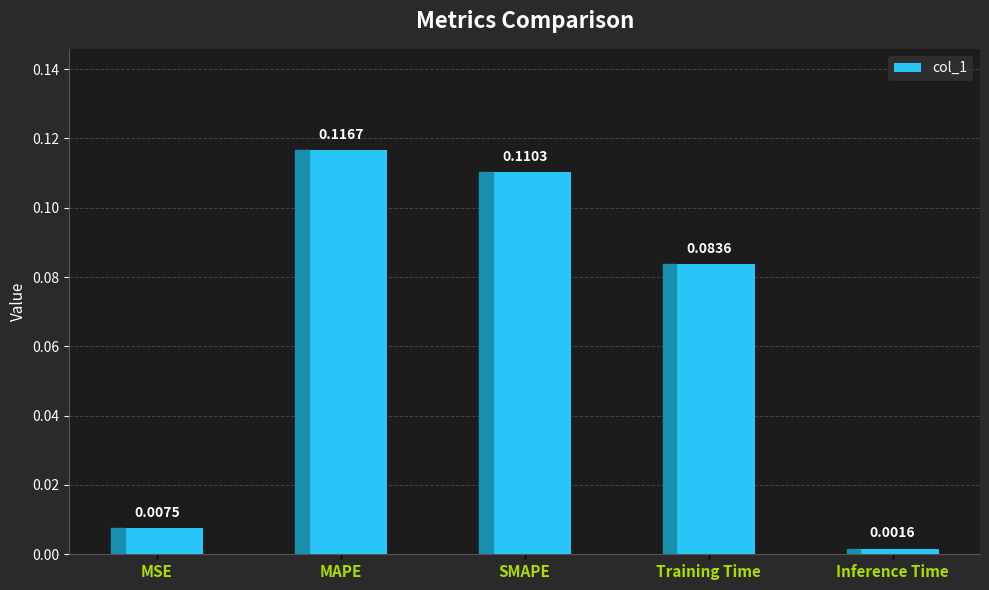

At which label is the value closest to 0?

Inference Time